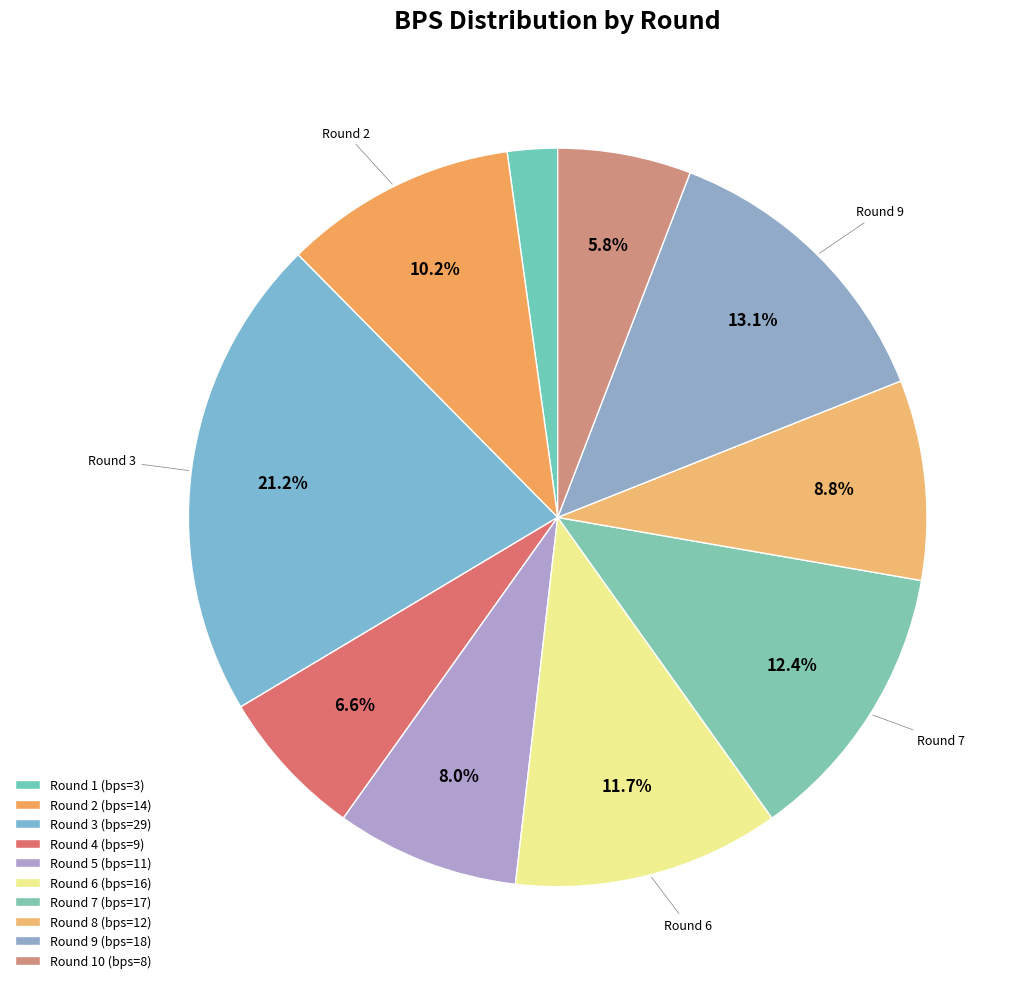

How many slices are in this pie chart?

10